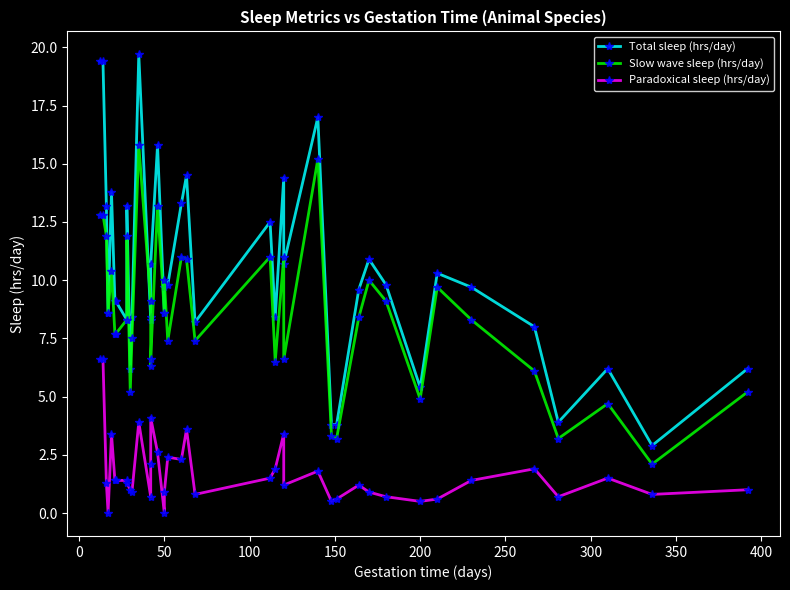

True or false: Paradoxical sleep (hrs/day) and Total sleep (hrs/day) cross at least once.

False